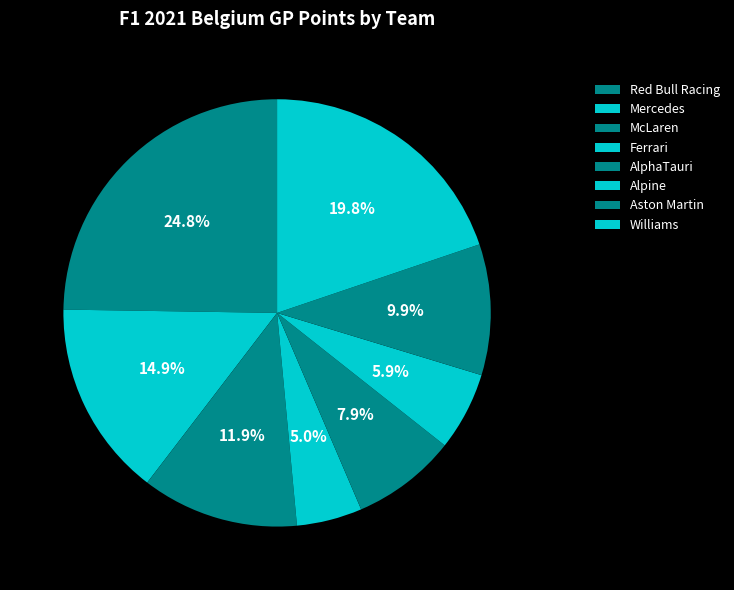

How many slices are in this pie chart?

8